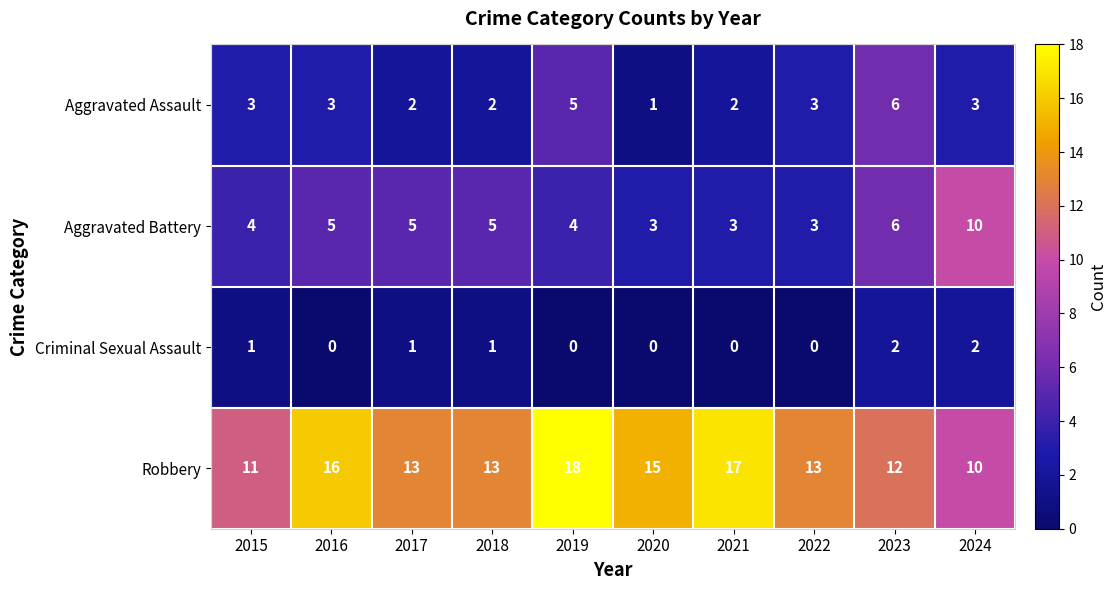

At which category is the sum across all series the highest?

2019